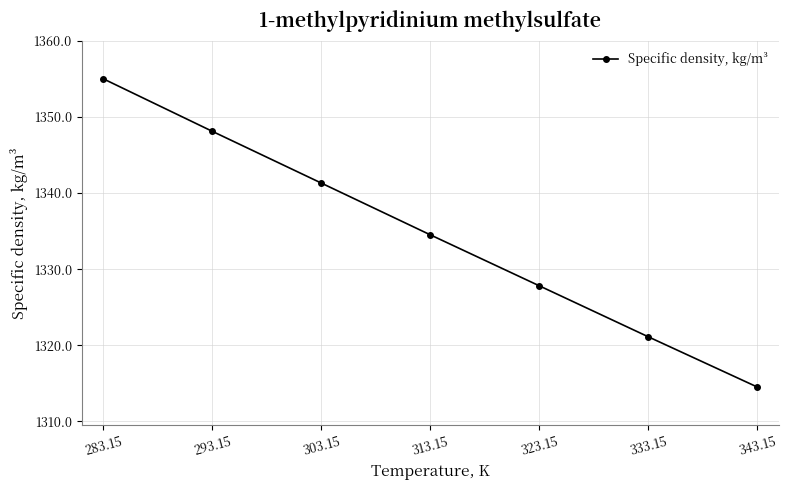

At which label does the data first exceed 1334?

283.15